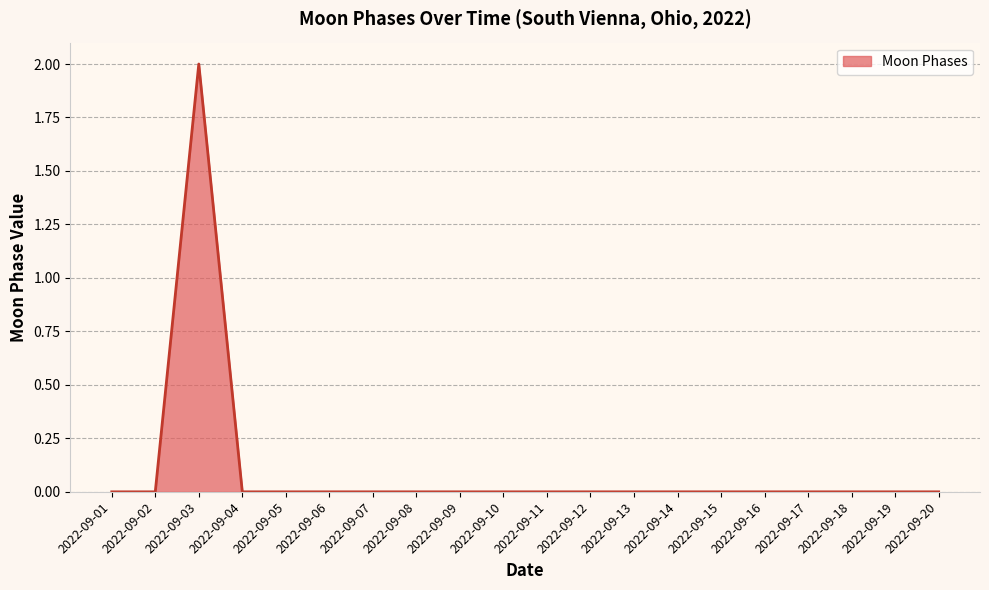

Reading left to right, transcribe all the data shown in this chart.

0	0	2	0	0	0	0	0	0	0	0	0	0	0	0	0	0	0	0	0